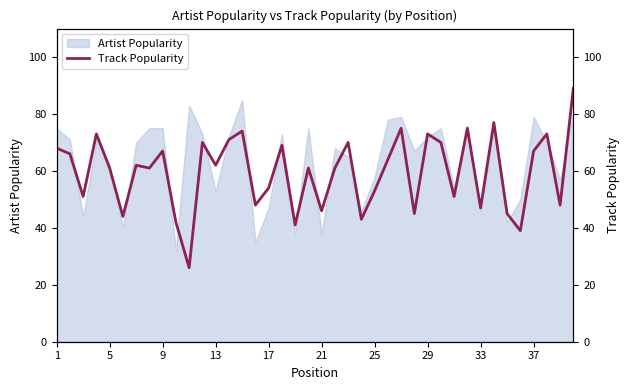

Is this an area chart (filled region under the line)?

No